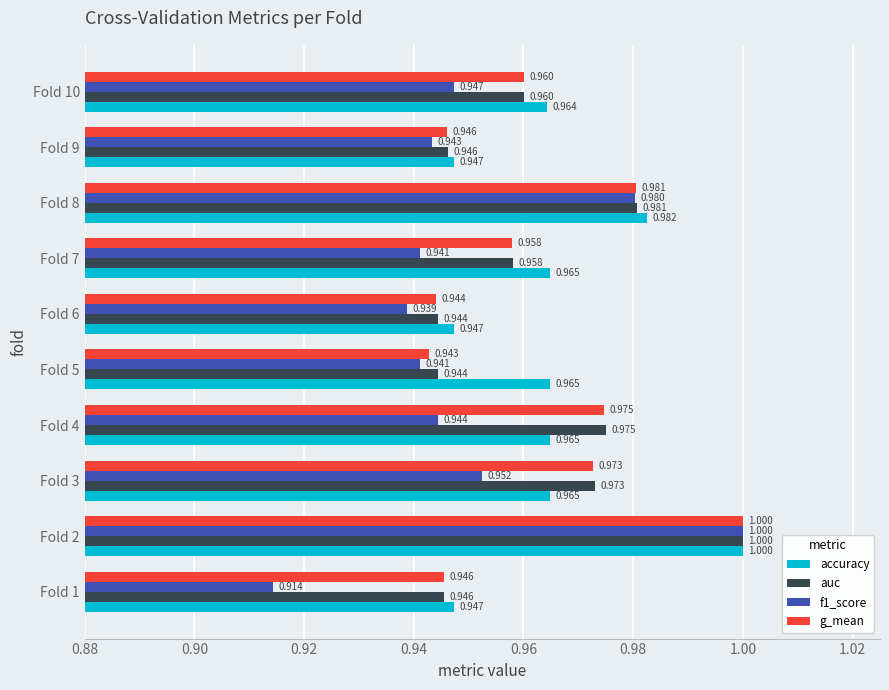

Which series has the largest total across all categories?

accuracy